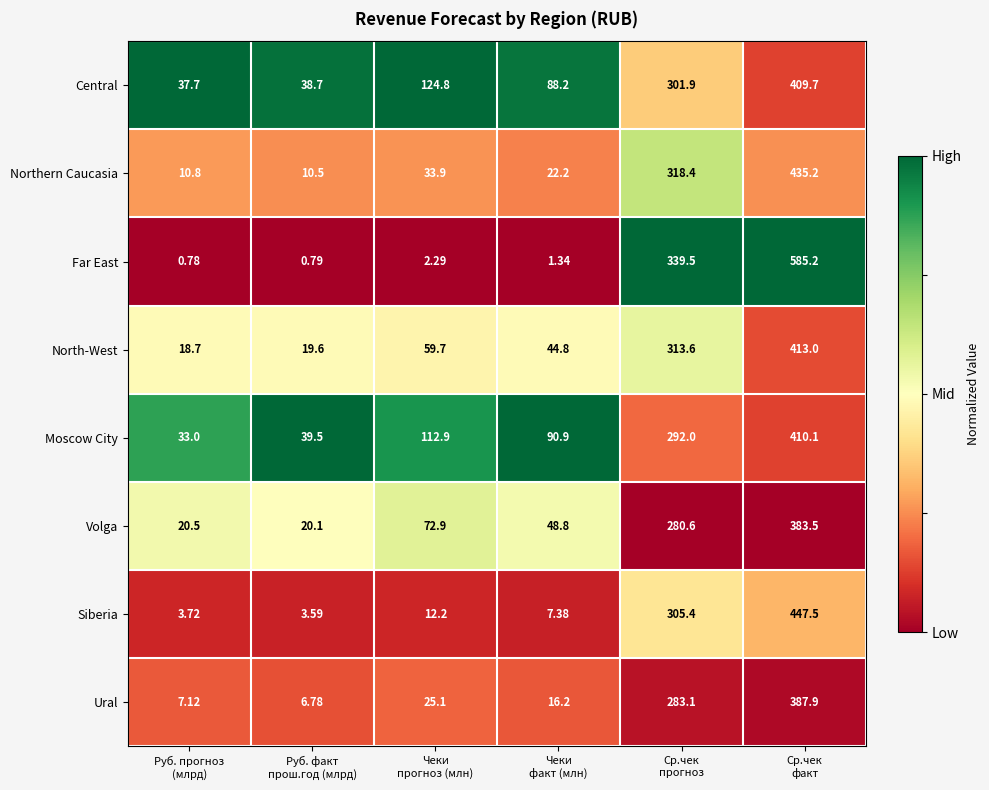

Which series has the largest total across all categories?

Central